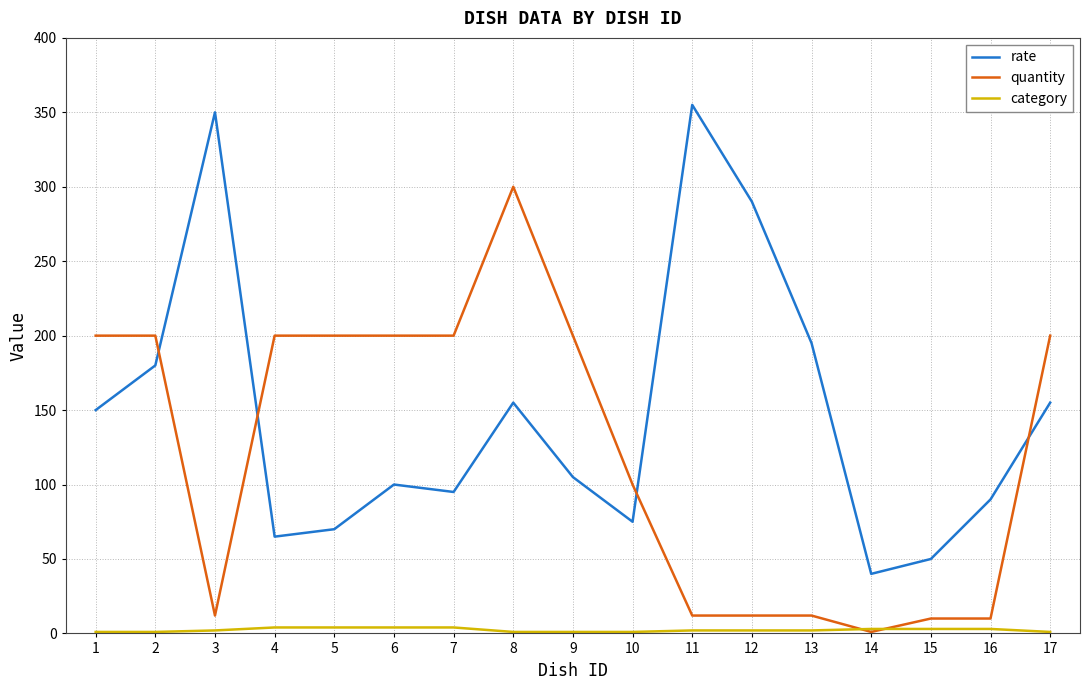

After their last crossing, which series has the higher values: quantity or category?

quantity